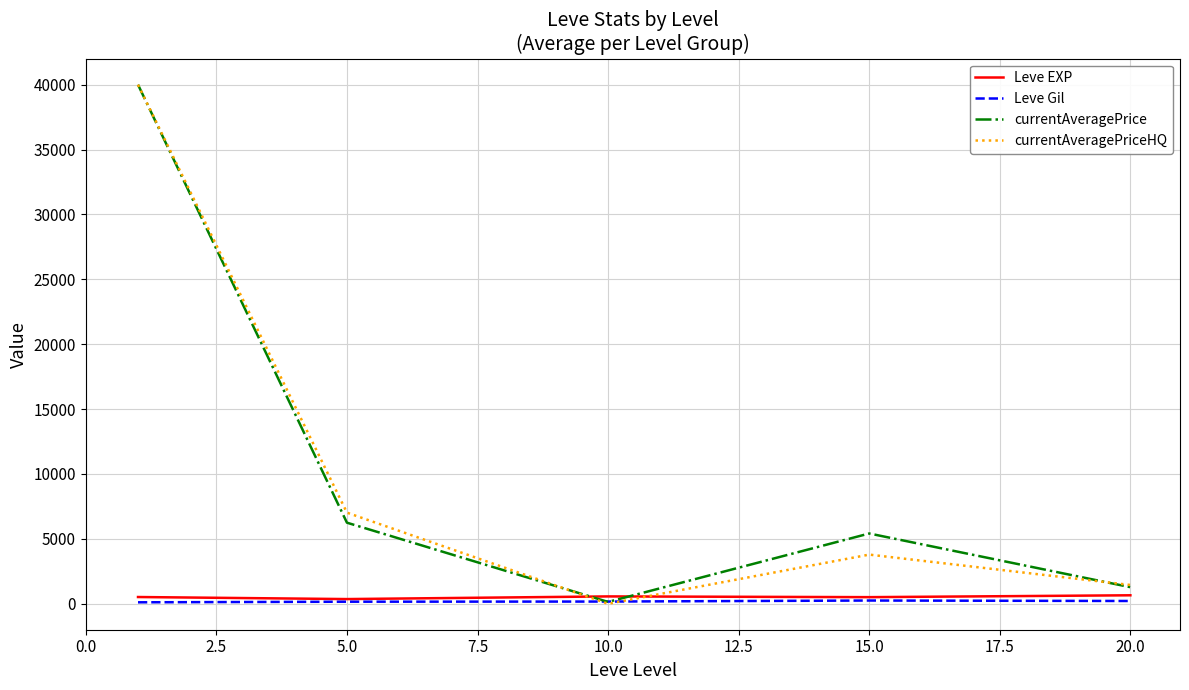

What is the sum of all Leve Gil values?

905.8